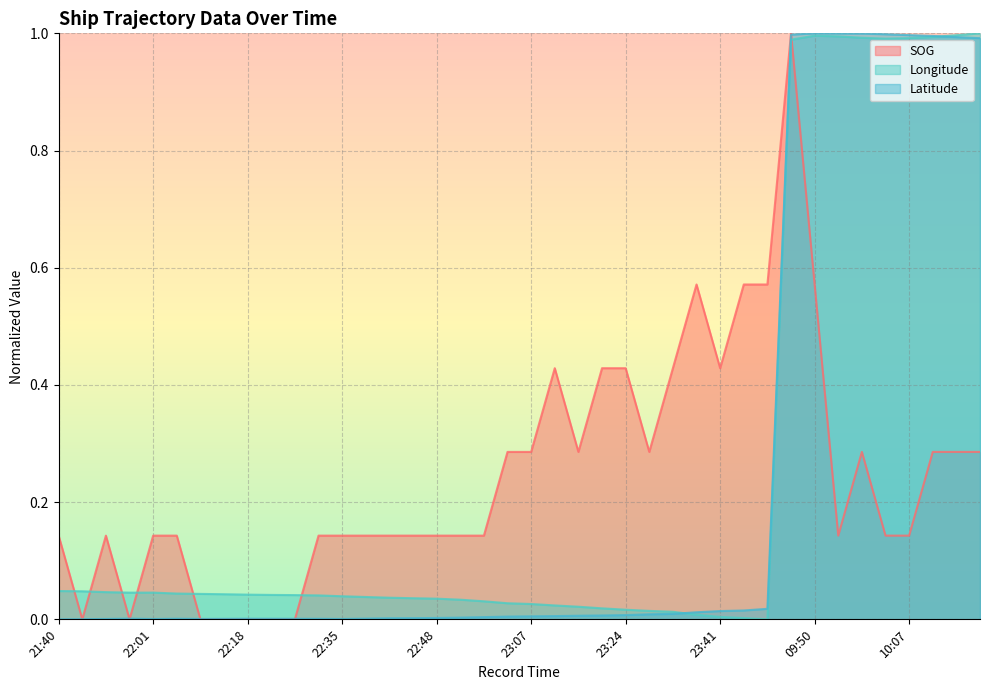

What is the difference between the maximum and minimum values in the SOG series?

1.0